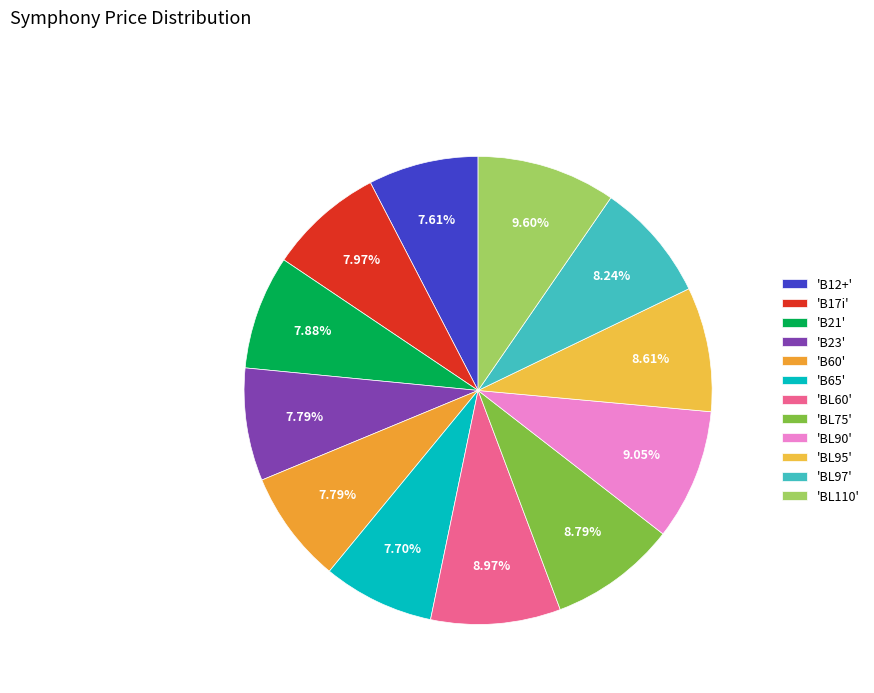

How many segments does this pie chart have?

12